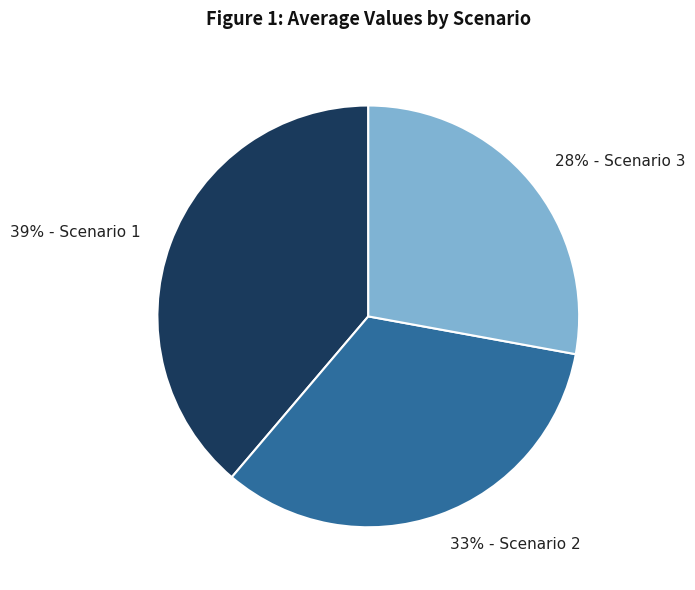

To the nearest percent, what is the difference between the largest and smallest slice percentages?

11%